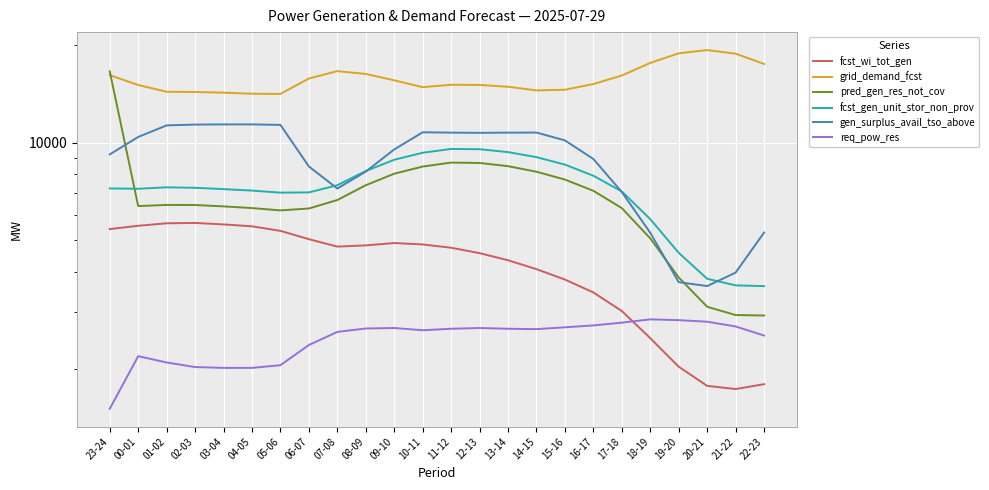

Reading left to right, extract all data points from this chart.

fcst_wi_tot_gen: 5412	5541	5640	5654	5595	5520	5344	5038	4779	4820	4902	4852	4740	4562	4337	4071	3781	3450	3023	2493	2035	1776	1736	1797
grid_demand_fcst: 16164	15072	14365	14340	14273	14164	14149	15782	16637	16303	15583	14841	15097	15078	14884	14505	14571	15175	16121	17637	18876	19323	18827	17505
pred_gen_res_not_cov: 16611	6375	6426	6423	6360	6284	6181	6266	6654	7393	8022	8442	8682	8660	8465	8136	7696	7106	6283	5067	3838	3116	2938	2928
fcst_gen_unit_stor_non_prov: 7225	7208	7283	7258	7191	7116	7013	7025	7393	8179	8858	9311	9567	9548	9354	9025	8560	7906	7073	5808	4573	3802	3628	3608
gen_surplus_avail_tso_above: 9202	10418	11311	11377	11390	11390	11350	8446	7220	8144	9533	10771	10743	10729	10743	10749	10167	8909	7043	5272	3711	3610	3972	5280
req_pow_res: 1509	2193	2097	2030	2018	2018	2057	2374	2606	2670	2679	2637	2665	2679	2665	2658	2693	2729	2783	2849	2833	2802	2709	2540